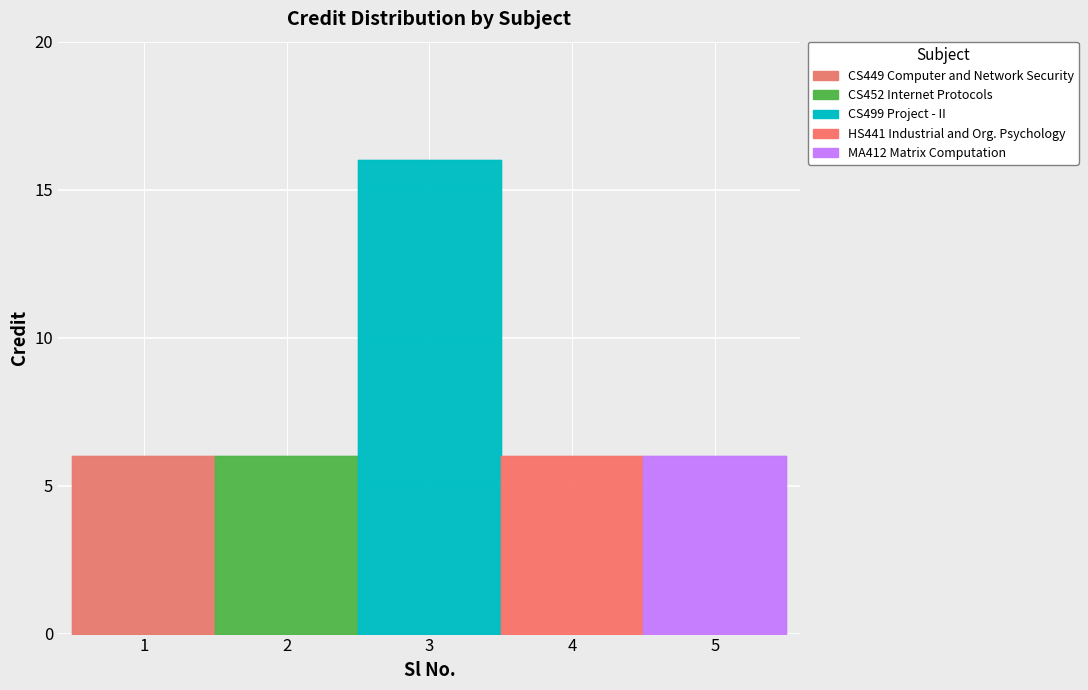

List the labels in order of value, smallest first.

1, 2, 4, 5, 3